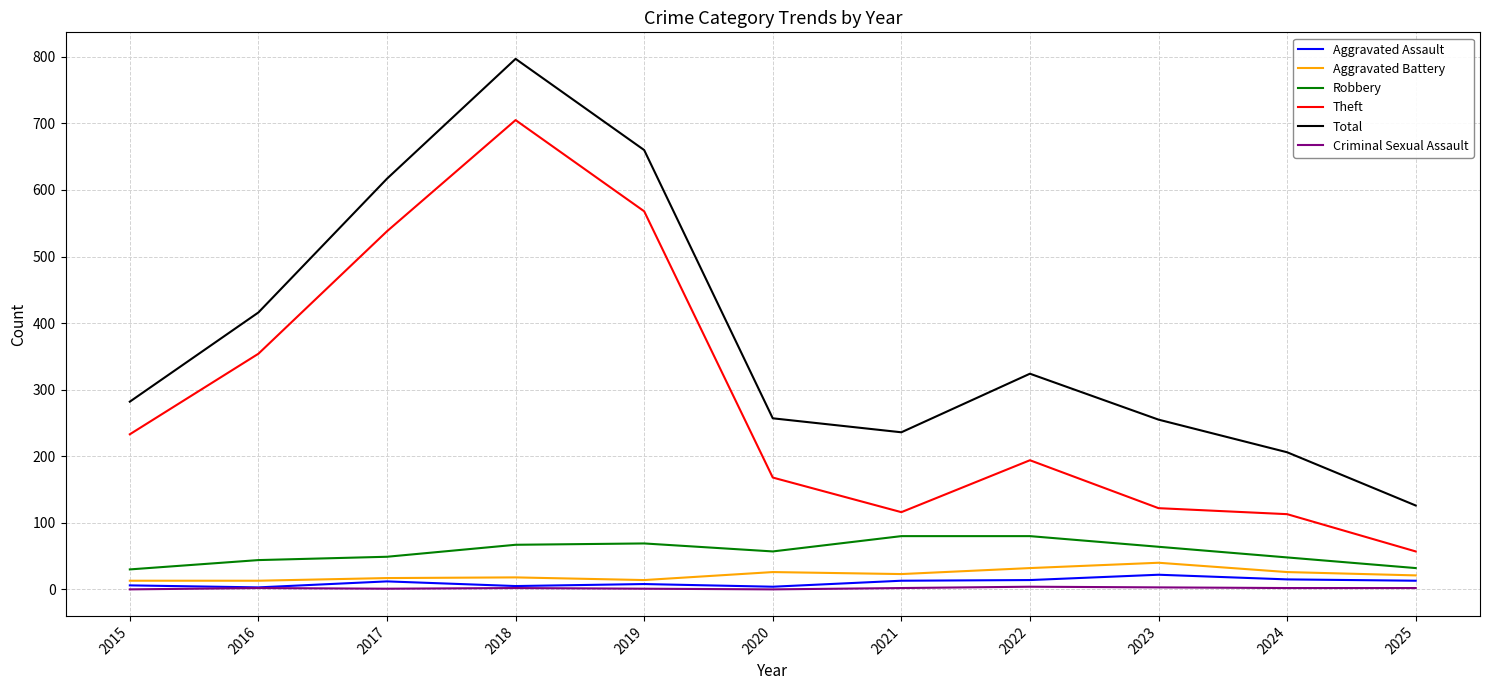

The Total series shows 282 at 2015. True or false?

True